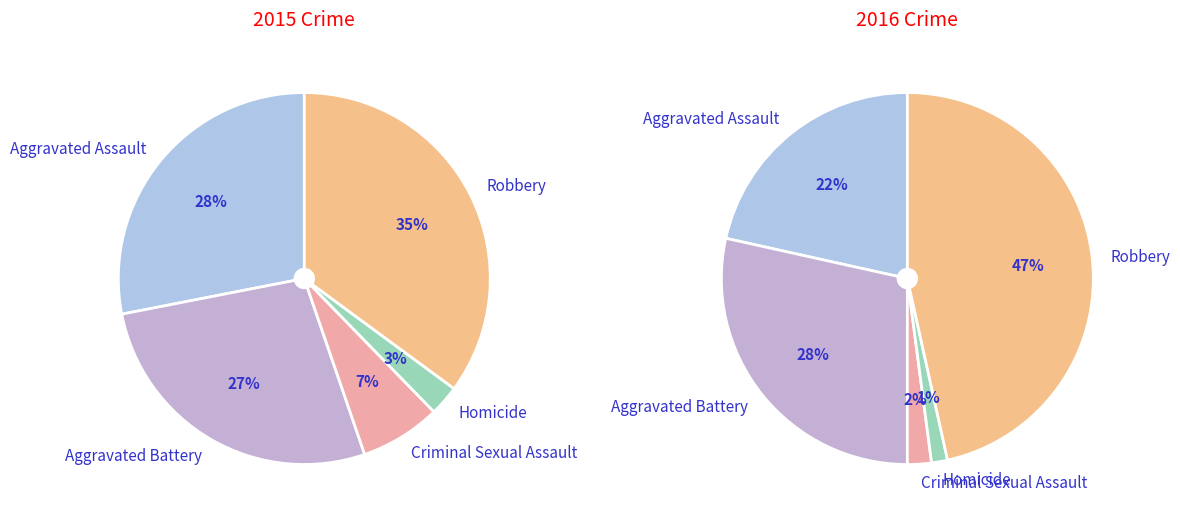

To the nearest percent, what is the average slice percentage?

20%